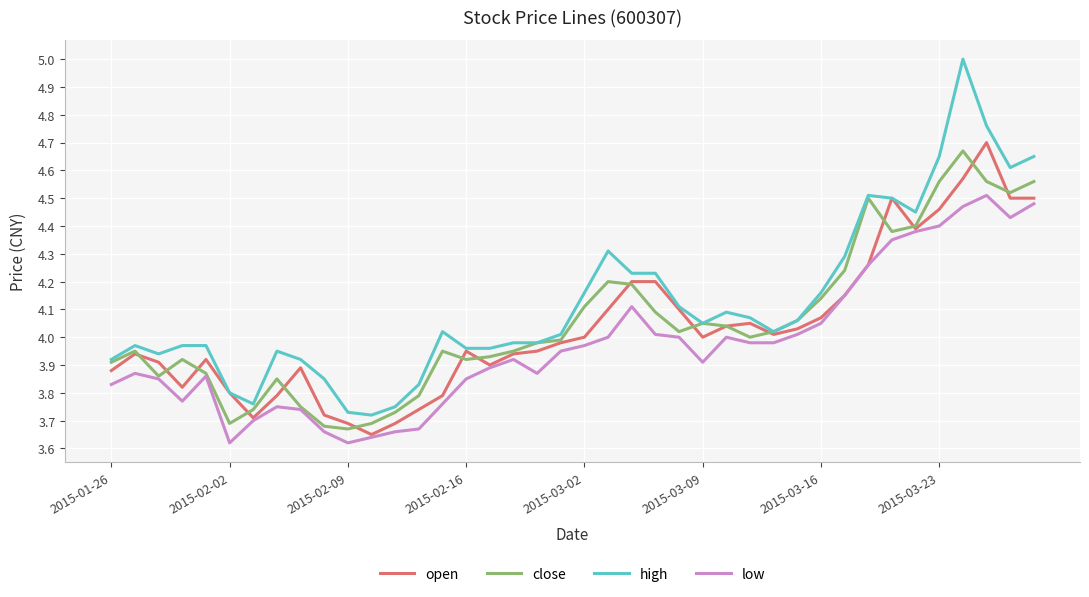

Which series has the largest total across all categories?

high